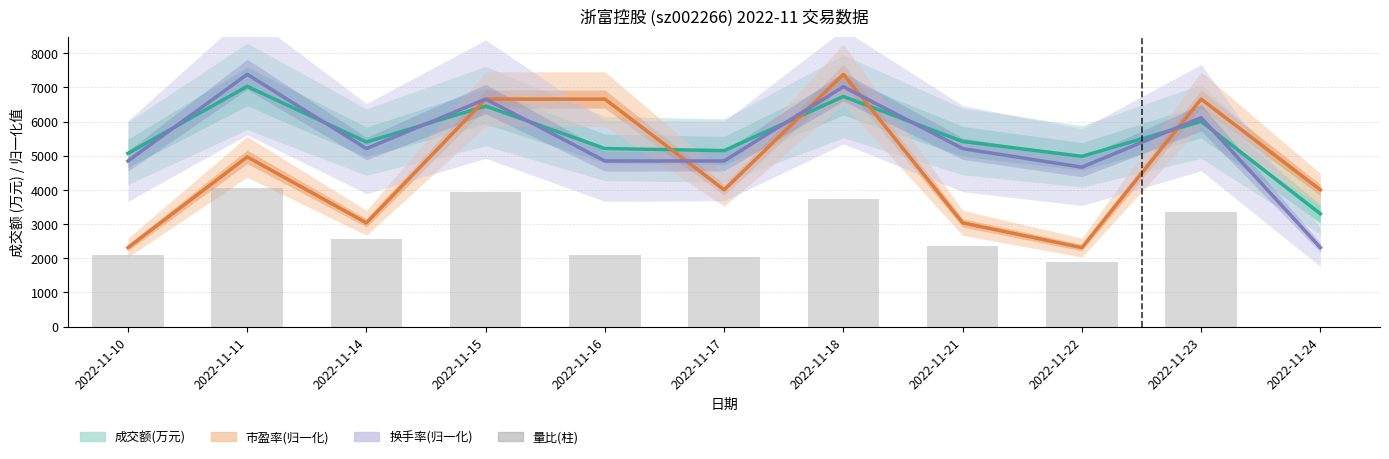

What value does the 量比(柱) series have at 2022-11-21?

2357.0